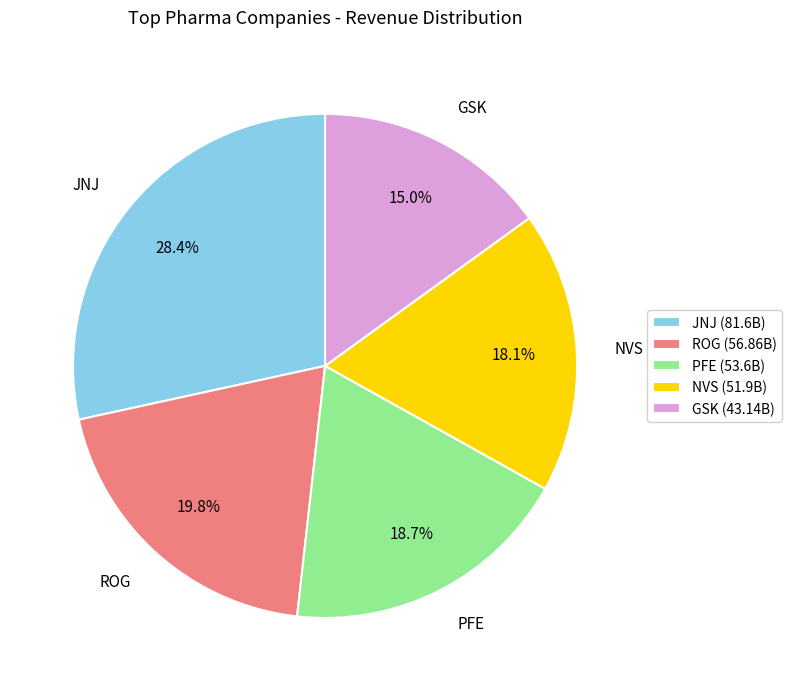

Which category has the smallest portion of the pie?

GSK